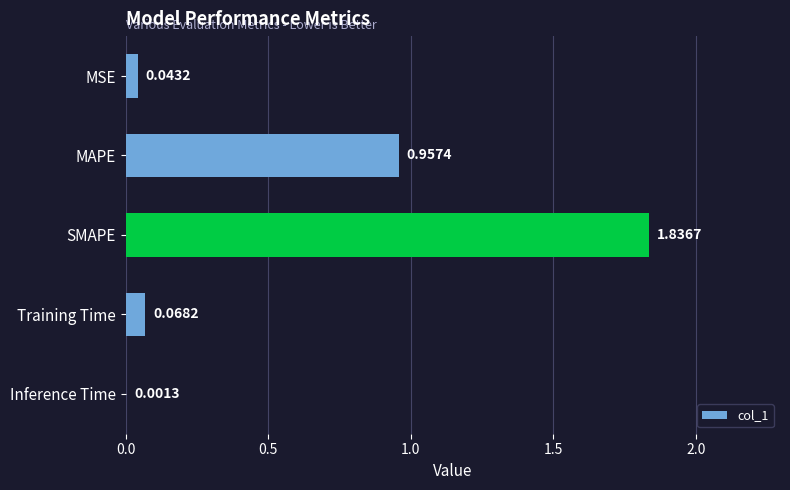

Which has a higher value, MAPE or Inference Time?

MAPE